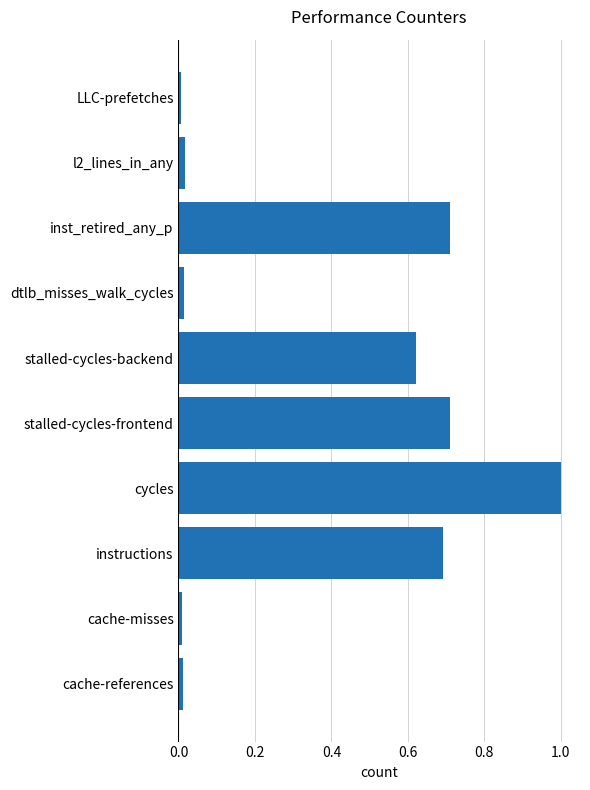

What is the difference between the maximum and minimum values?

1.0